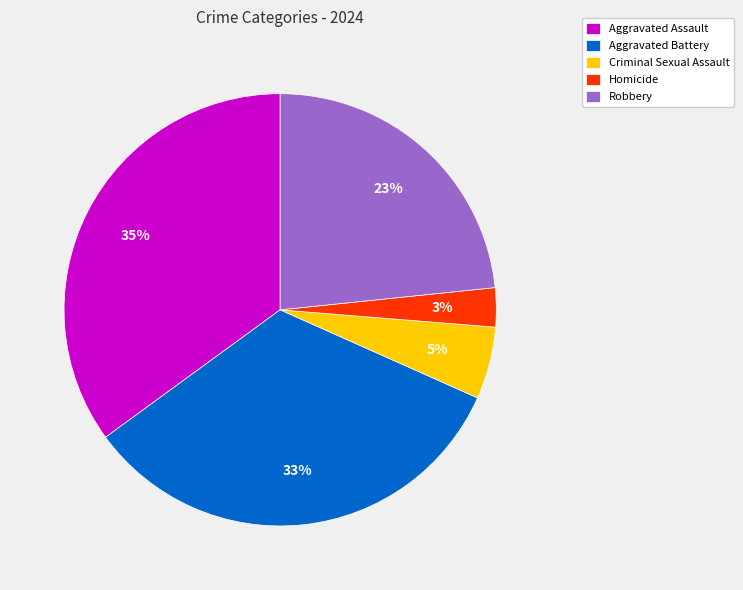

To the nearest percent, what is the difference between the largest and smallest slice percentages?

32%